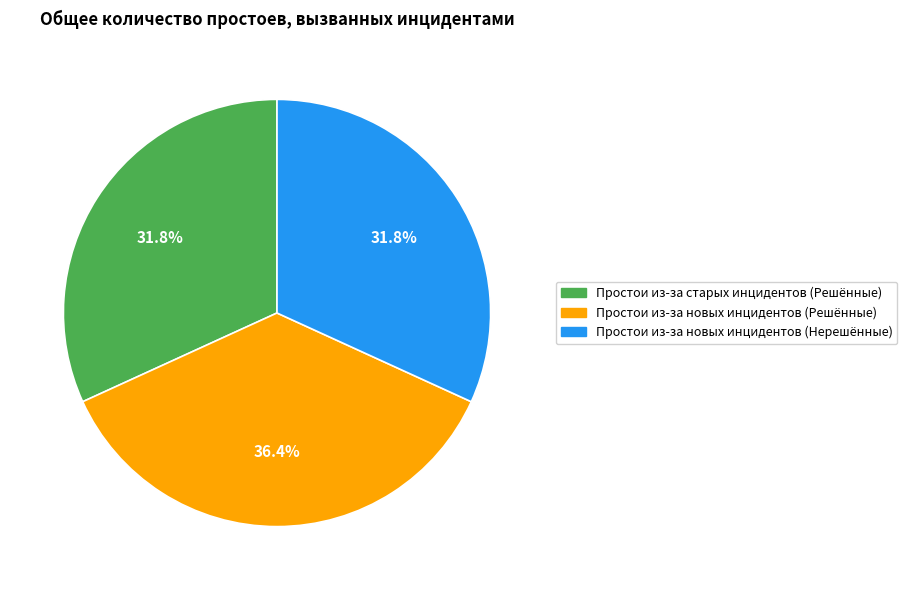

To the nearest percent, what is the difference between the largest and smallest slice percentages?

5%